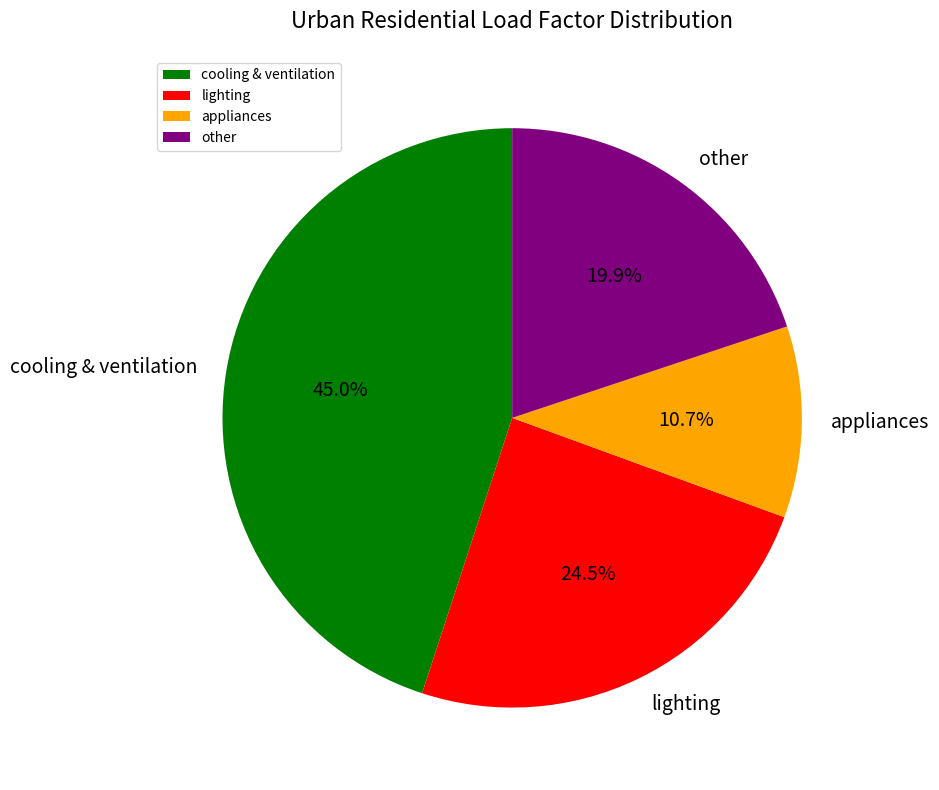

How many slices are in this pie chart?

4